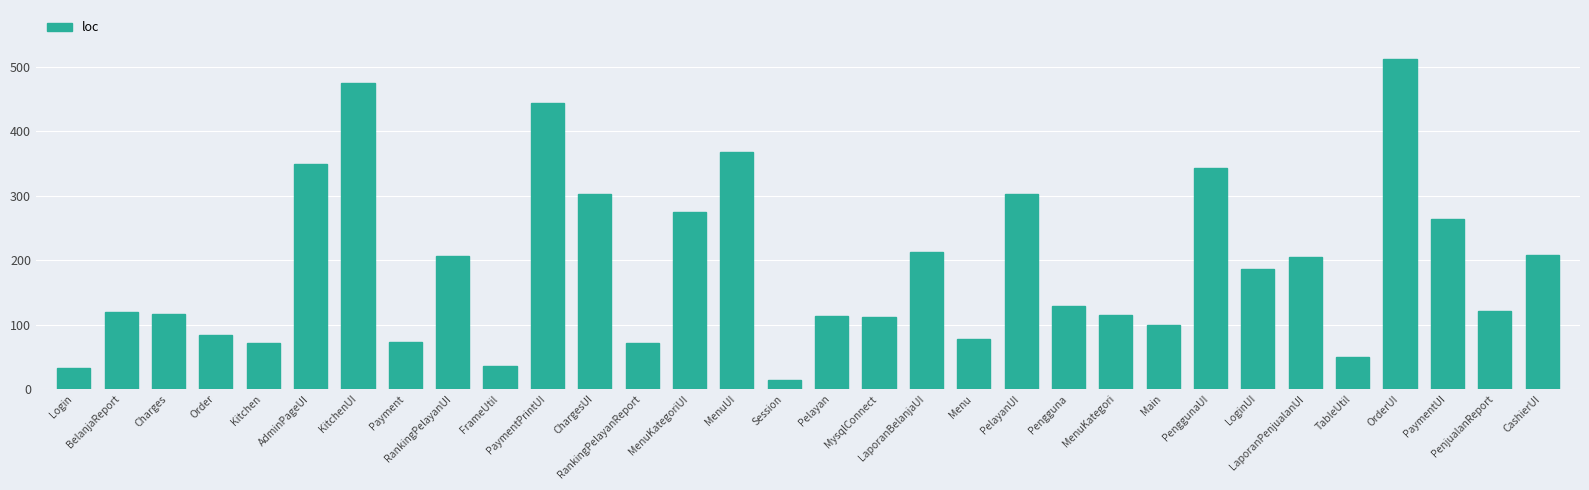

At which label is the value closest to 262?

PaymentUI